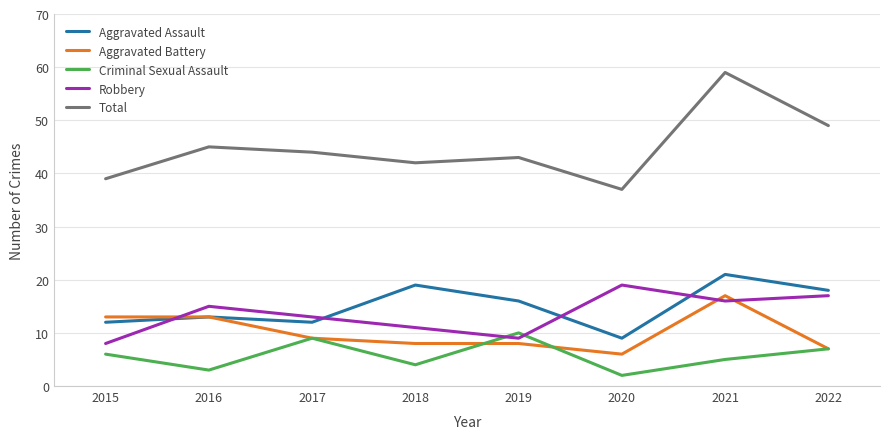

Which category has the highest value across all series?

2021